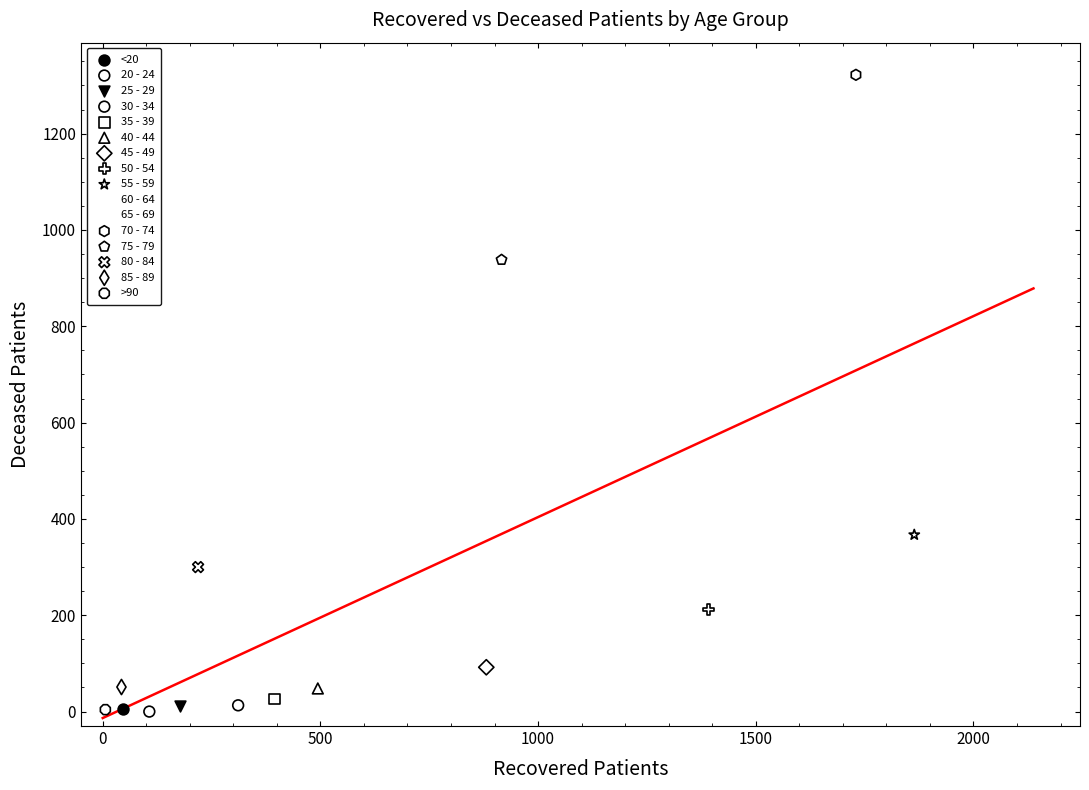

What are all the series names shown in the legend?

<20, 20 - 24, 25 - 29, 30 - 34, 35 - 39, 40 - 44, 45 - 49, 50 - 54, 55 - 59, 60 - 64, 65 - 69, 70 - 74, 75 - 79, 80 - 84, 85 - 89, >90